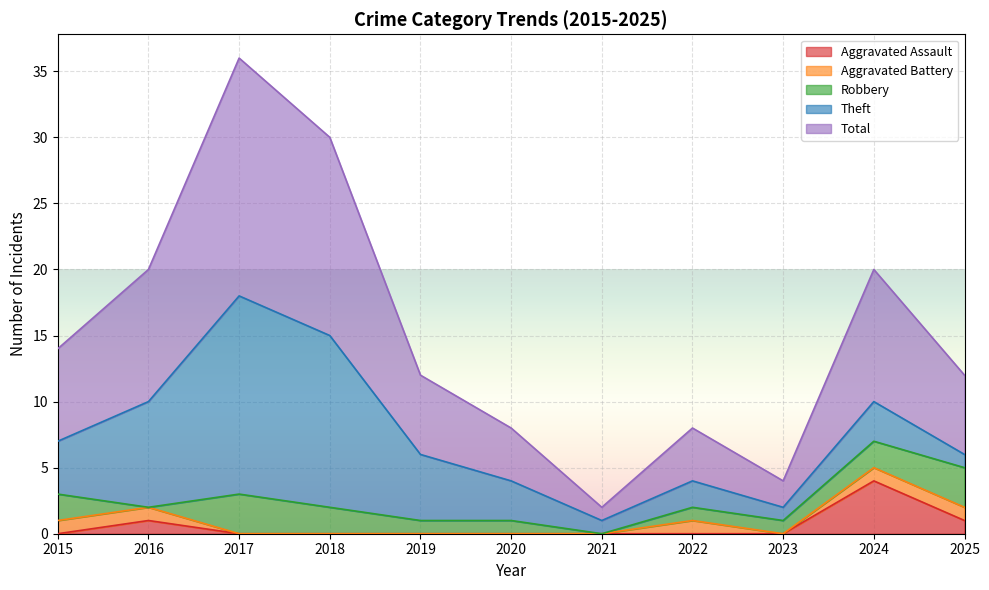

Is it true that Theft equals 0 at 2021?

False